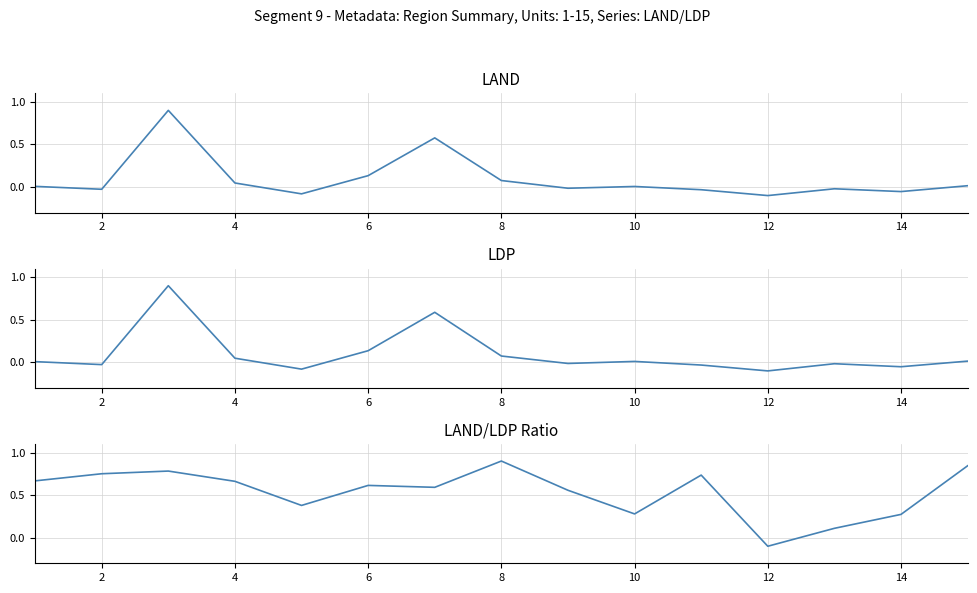

What is the difference between the second highest and minimum values in the LDP series?

0.7